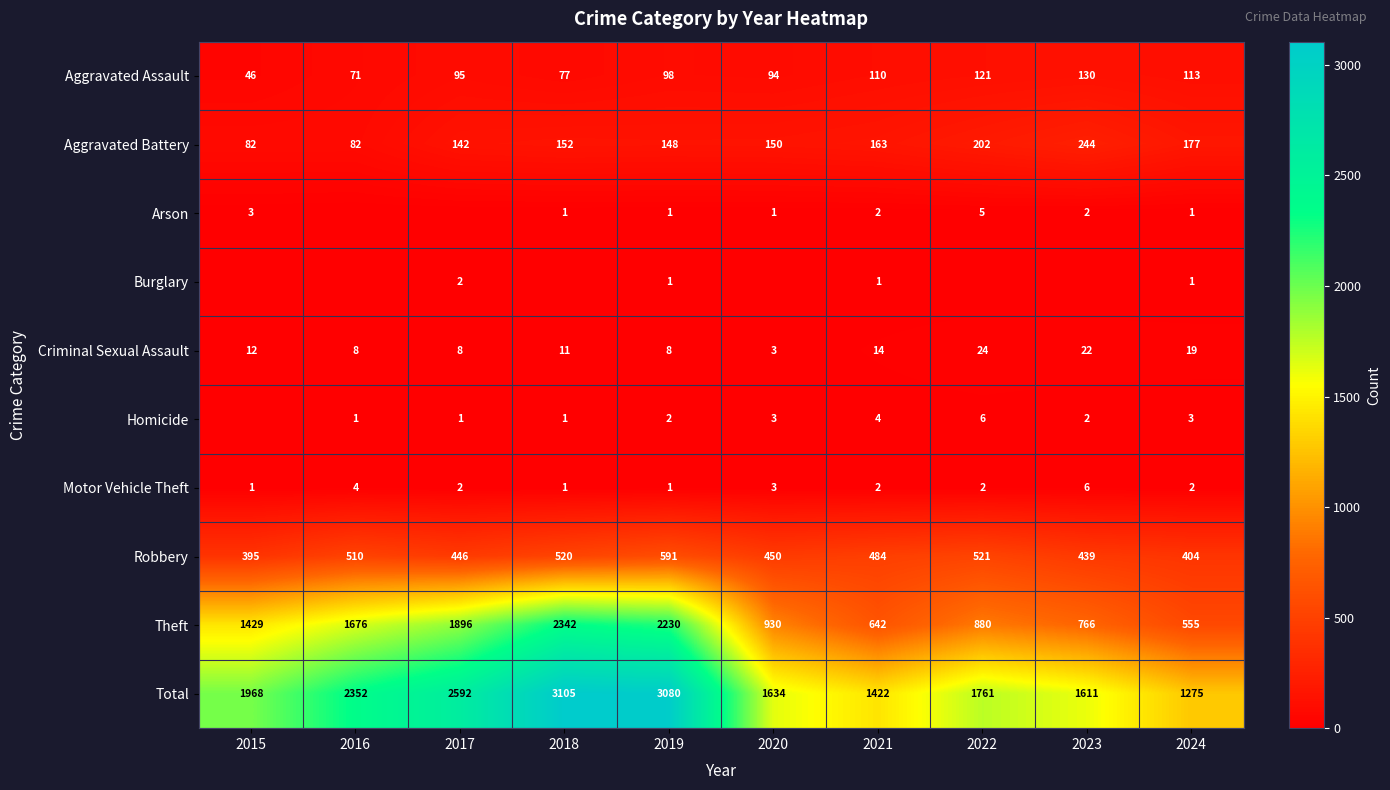

At which label is Aggravated Assault closest to 88?

2020